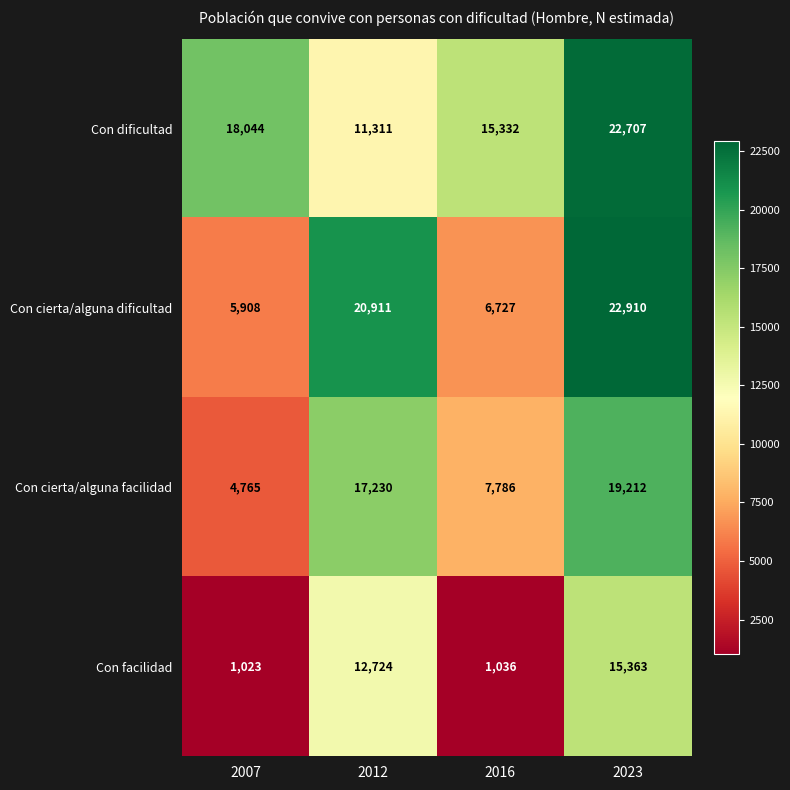

The Con cierta/alguna dificultad series shows 20911 at 2012. True or false?

True